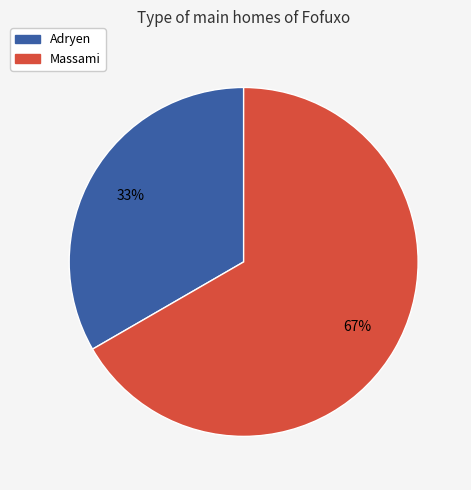

What is the majority slice?

Massami